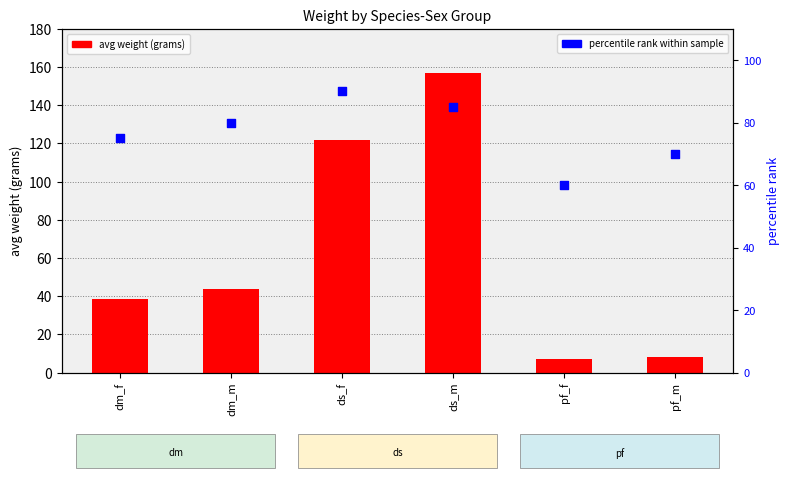

Which series contains the lowest Y value?

avg weight (grams)